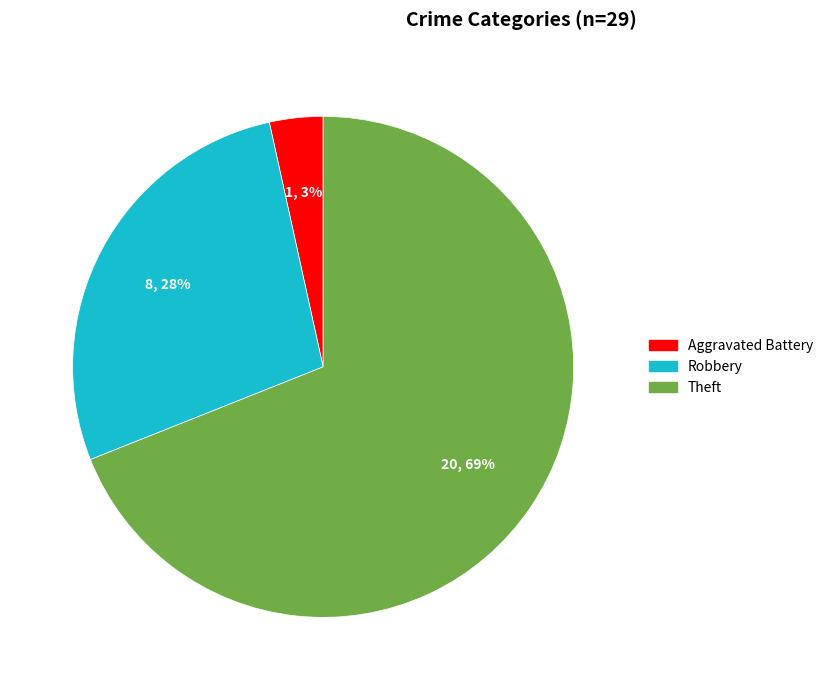

Is there a majority slice in this chart?

Yes